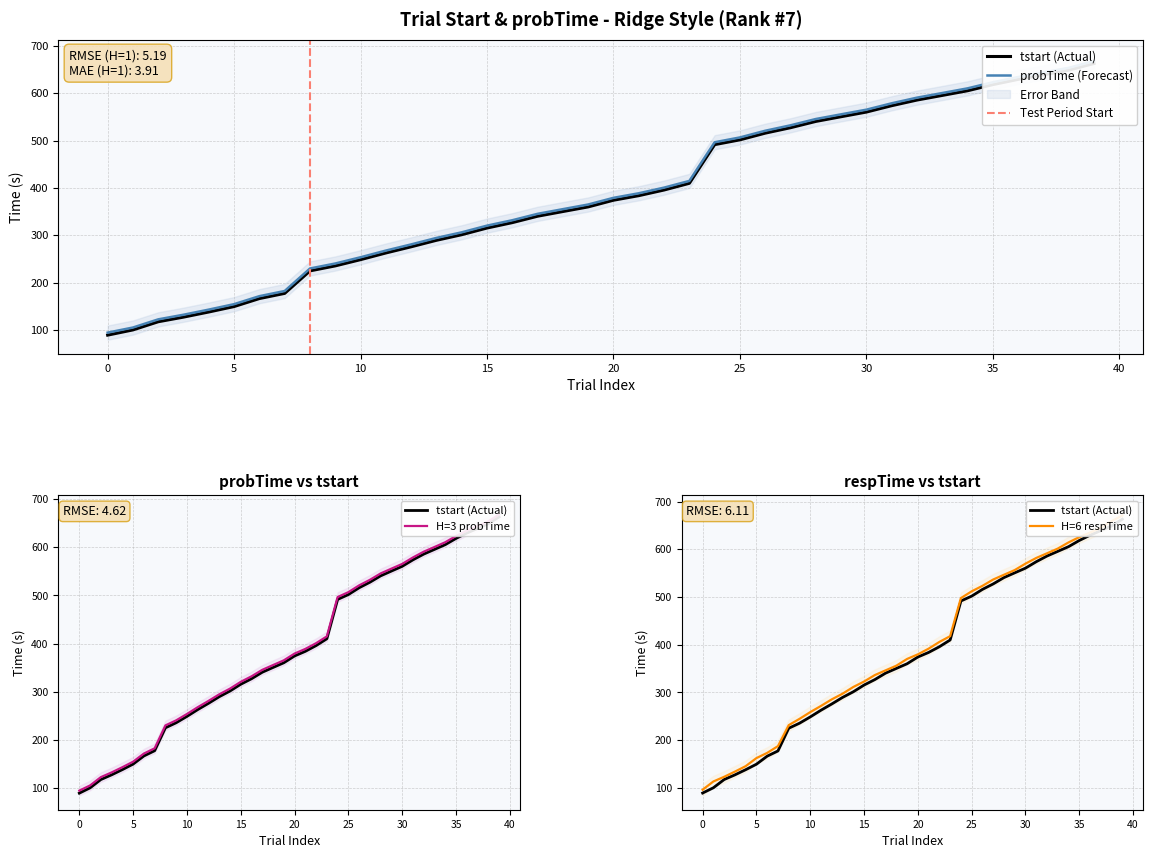

How many distinct data groups are displayed?

4